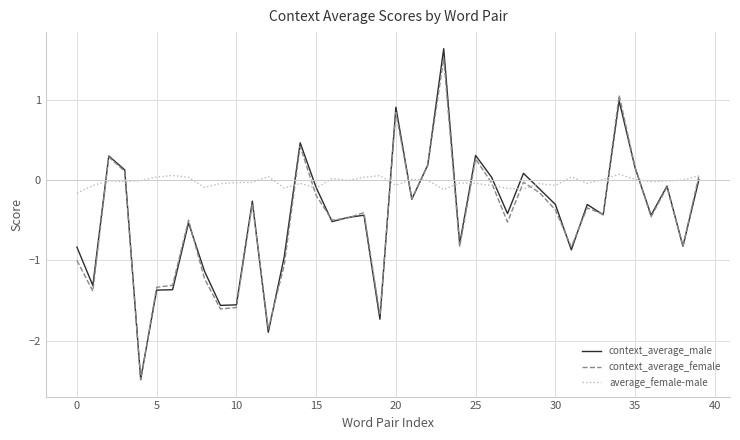

Which series has the largest range (max minus min)?

context_average_male